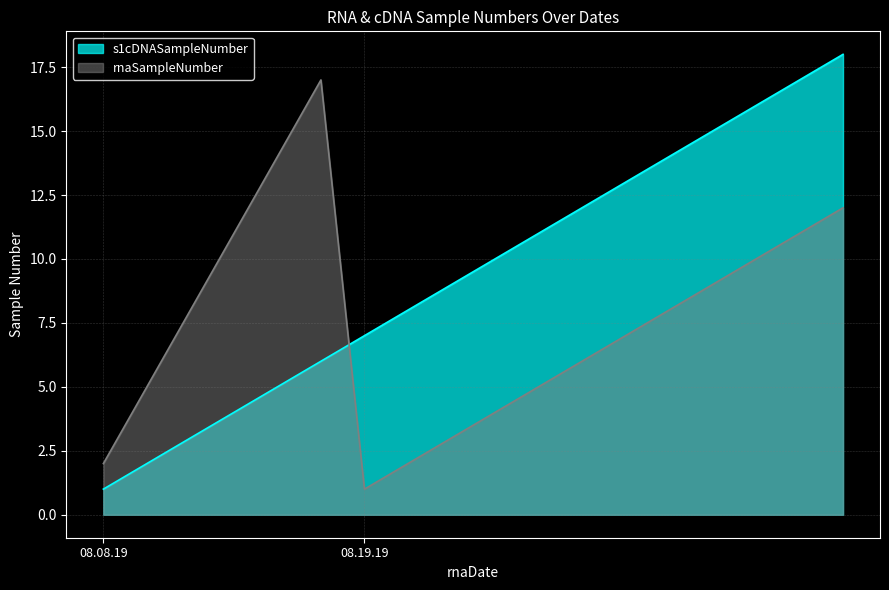

What is the total value across all series at 08.19.19?

8